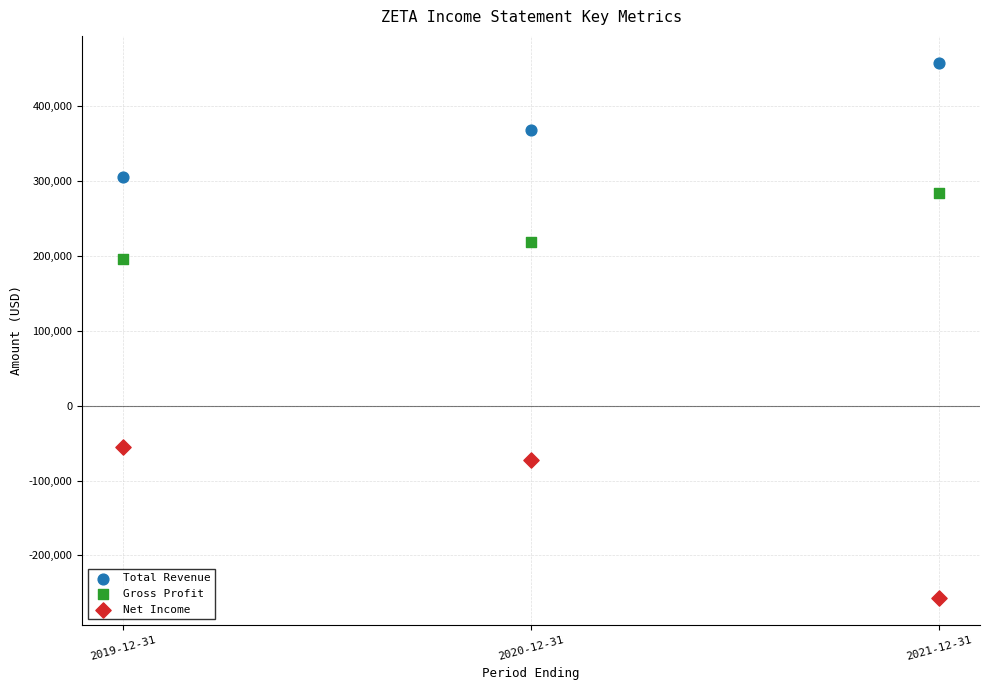

Which series reaches the minimum Y coordinate?

Net Income